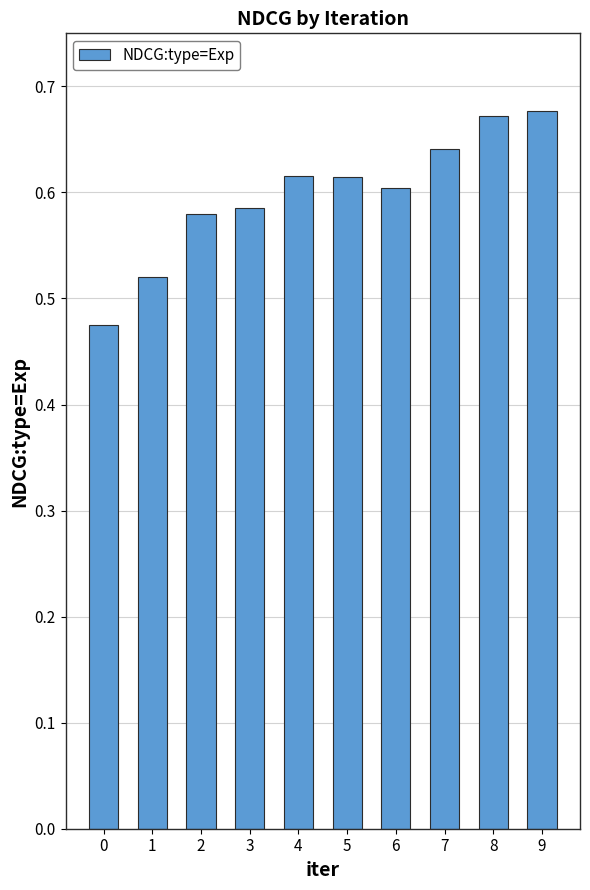

What is the sum of all values?

6.0